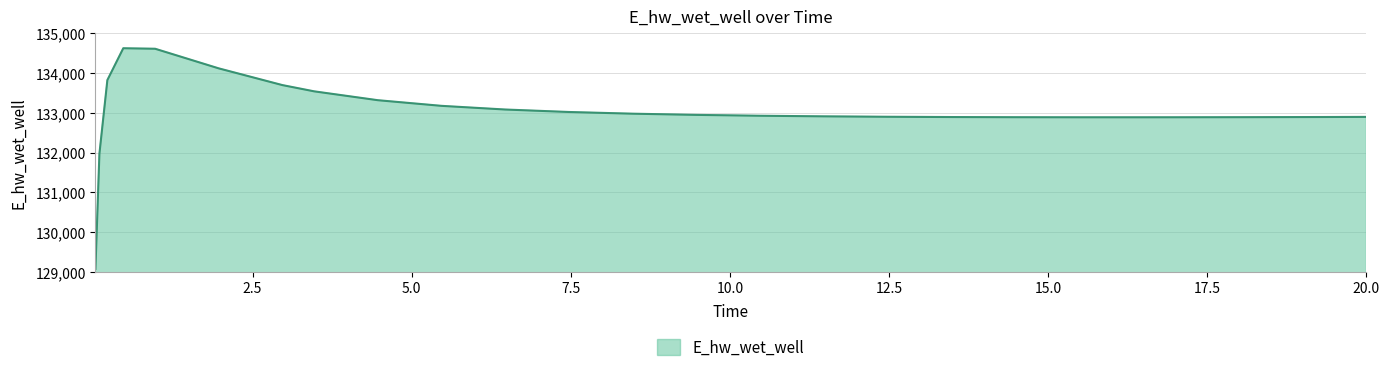

What is the difference between the maximum and minimum values?

5557.7